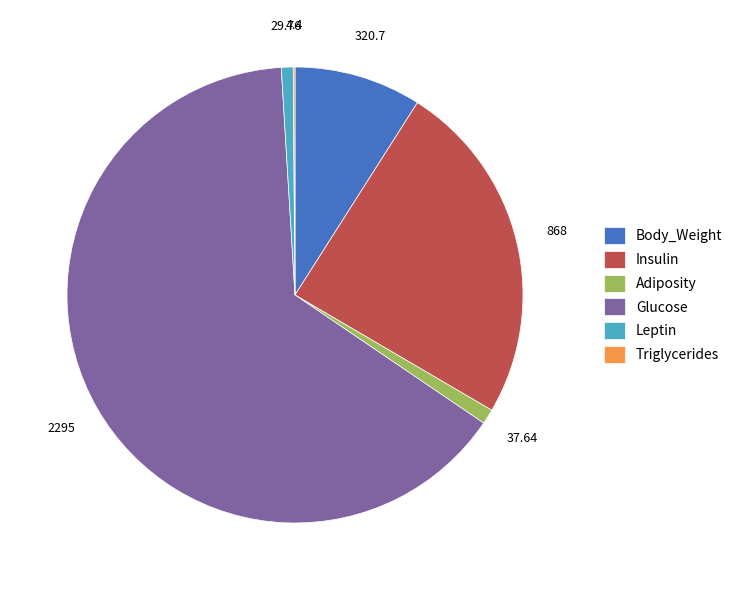

Is there a majority slice in this chart?

Yes